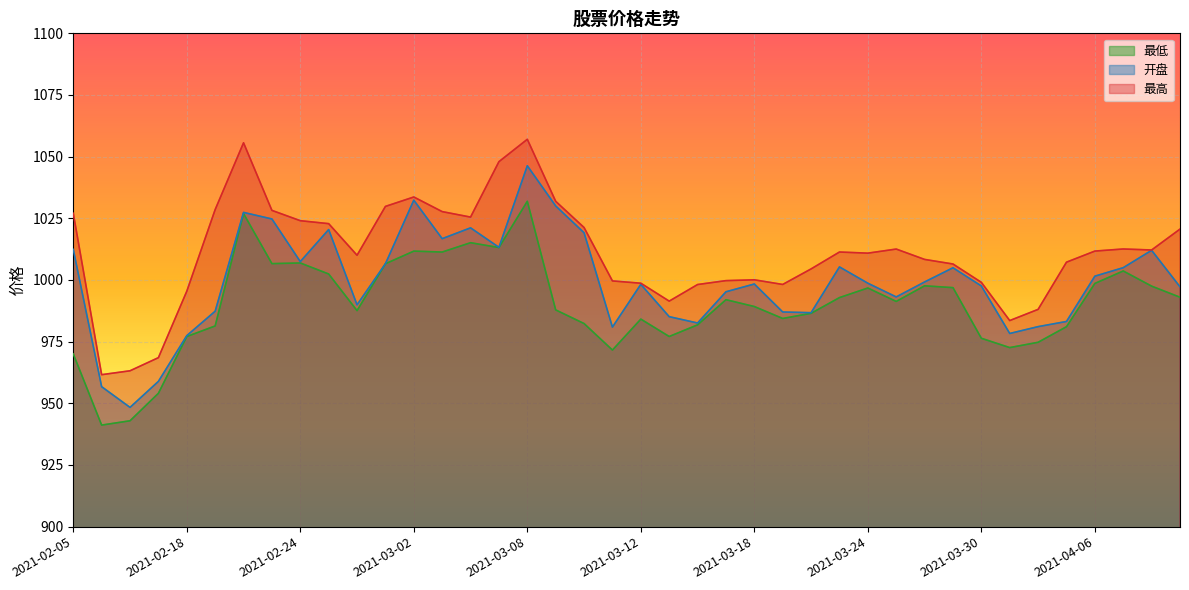

Between 2021-02-24 and 2021-03-26, which is larger?

2021-02-24